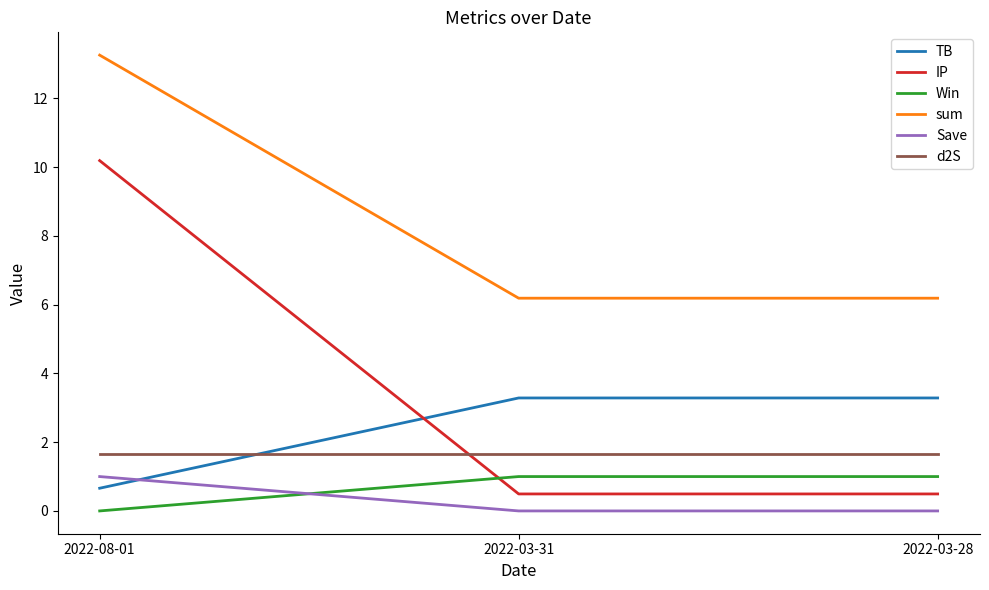

Which series has the largest total across all categories?

sum